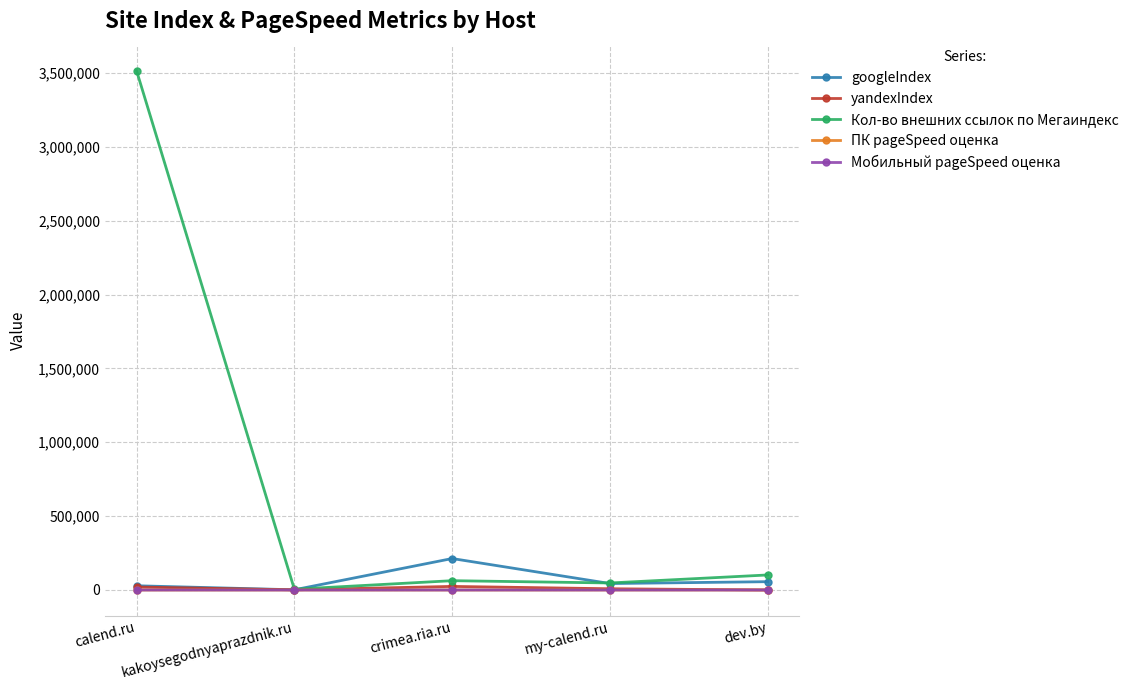

Is it true that ПК pageSpeed оценка equals 53 at calend.ru?

True